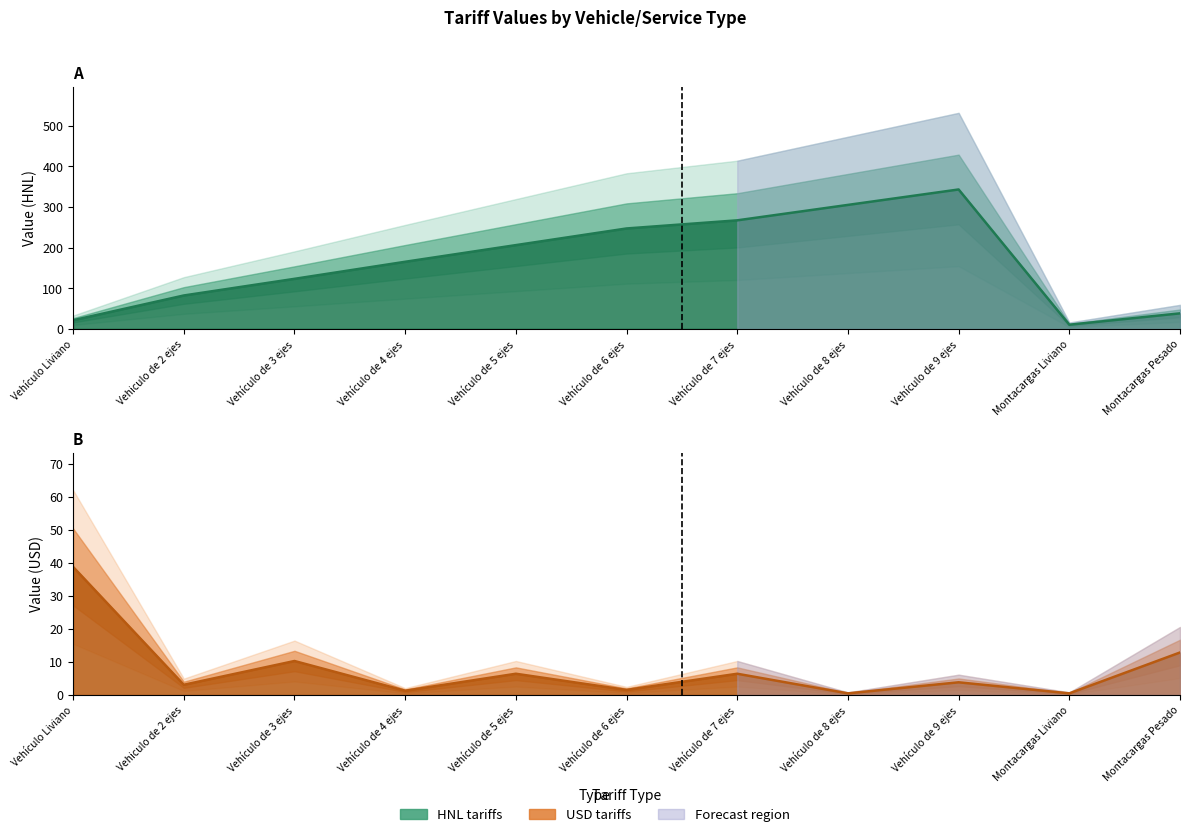

The HNL series shows 247.0 at Vehículo de 6 ejes. True or false?

True